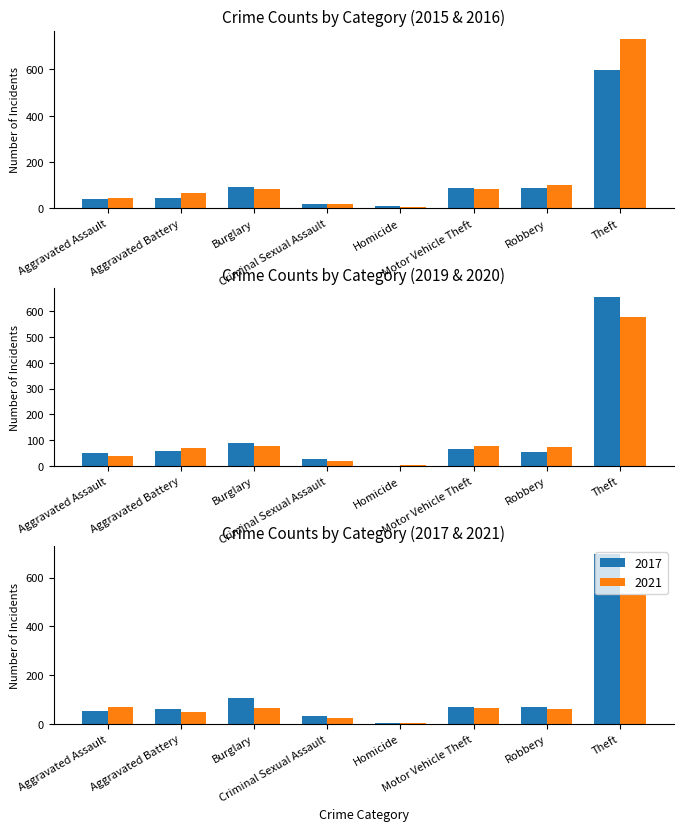

Reading right to left, extract all data points from this chart.

2015: Theft=597	Robbery=89	Motor Vehicle Theft=88	Homicide=11	Criminal Sexual Assault=21	Burglary=92	Aggravated Battery=43	Aggravated Assault=41
2016: Theft=730	Robbery=102	Motor Vehicle Theft=85	Homicide=5	Criminal Sexual Assault=18	Burglary=83	Aggravated Battery=66	Aggravated Assault=43
2019: Theft=655	Robbery=56	Motor Vehicle Theft=67	Homicide=0	Criminal Sexual Assault=29	Burglary=88	Aggravated Battery=59	Aggravated Assault=51
2020: Theft=576	Robbery=73	Motor Vehicle Theft=76	Homicide=5	Criminal Sexual Assault=20	Burglary=78	Aggravated Battery=69	Aggravated Assault=39
2021: Theft=527	Robbery=62	Motor Vehicle Theft=63	Homicide=2	Criminal Sexual Assault=22	Burglary=66	Aggravated Battery=49	Aggravated Assault=67
2017: Theft=695	Robbery=67	Motor Vehicle Theft=67	Homicide=3	Criminal Sexual Assault=30	Burglary=104	Aggravated Battery=59	Aggravated Assault=52